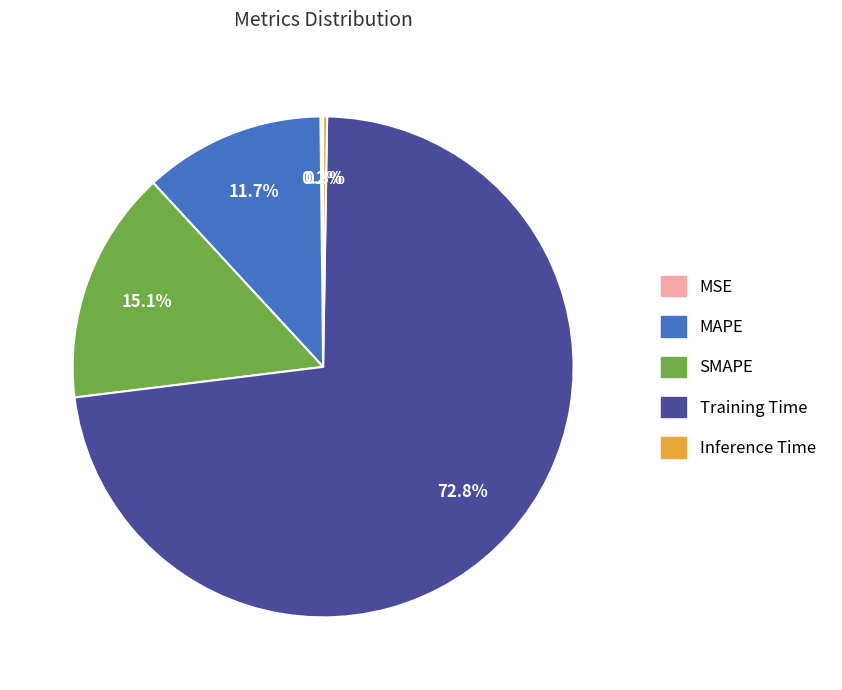

What is the largest slice in the pie chart?

Training Time